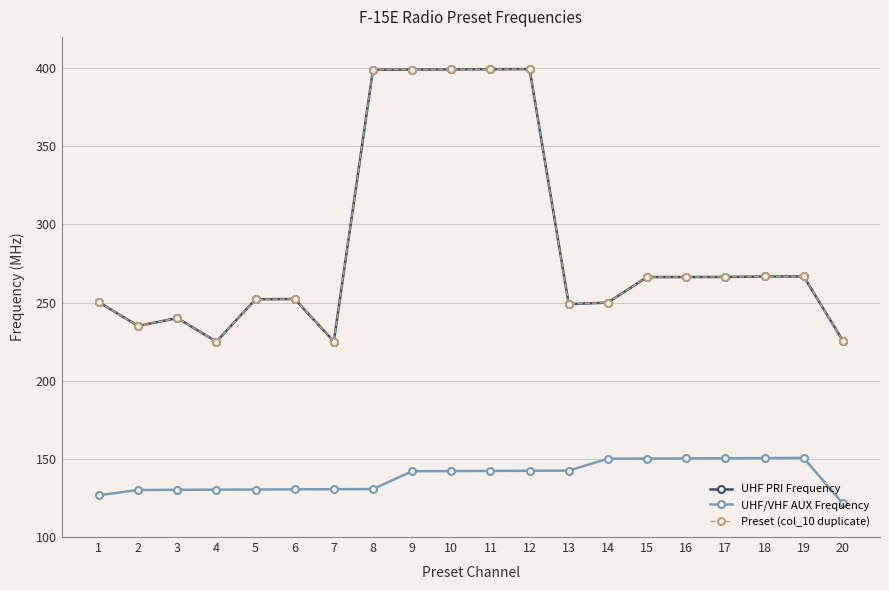

At which category does UHF PRI Frequency reach its first local peak?

3